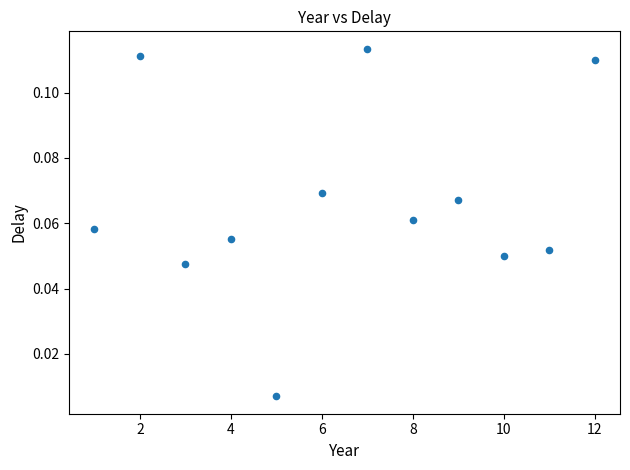

What is the range of X values (max minus min)?

11.0